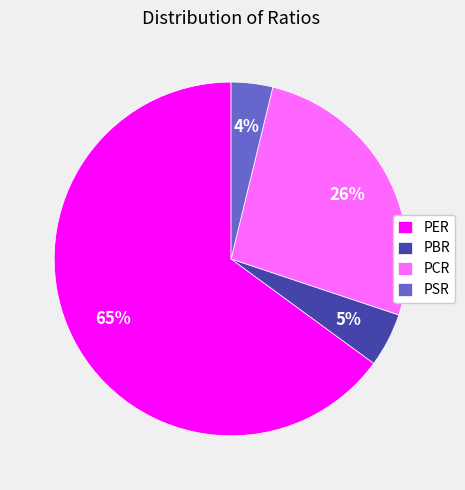

Does PSR account for over 50% of the chart?

No